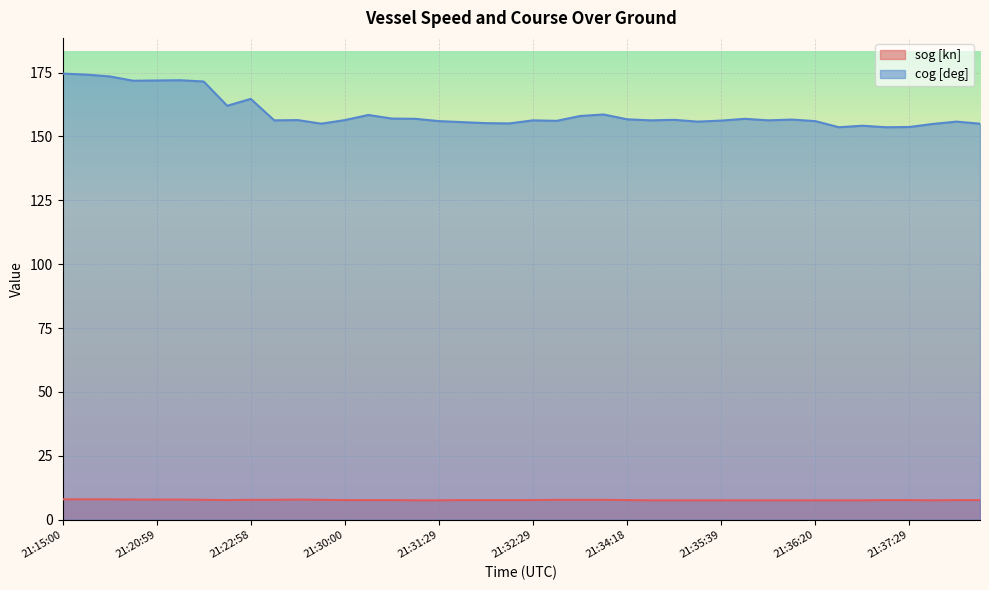

True or false: sog [kn] and cog [deg] intersect in this chart.

False